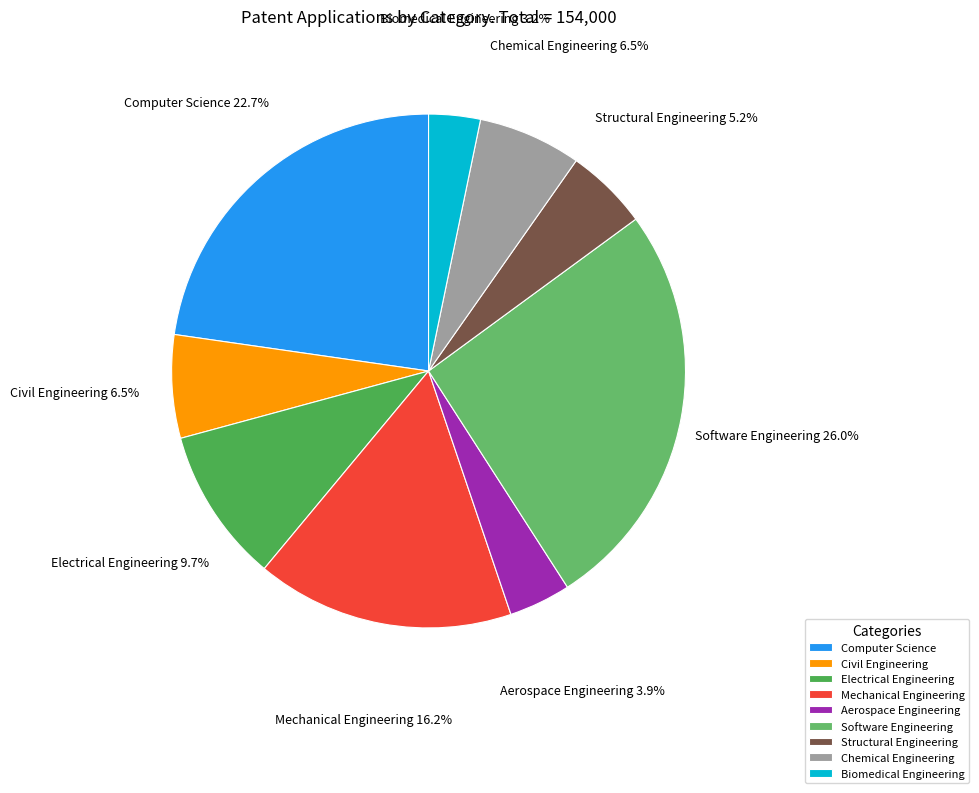

Is there a majority slice in this chart?

No